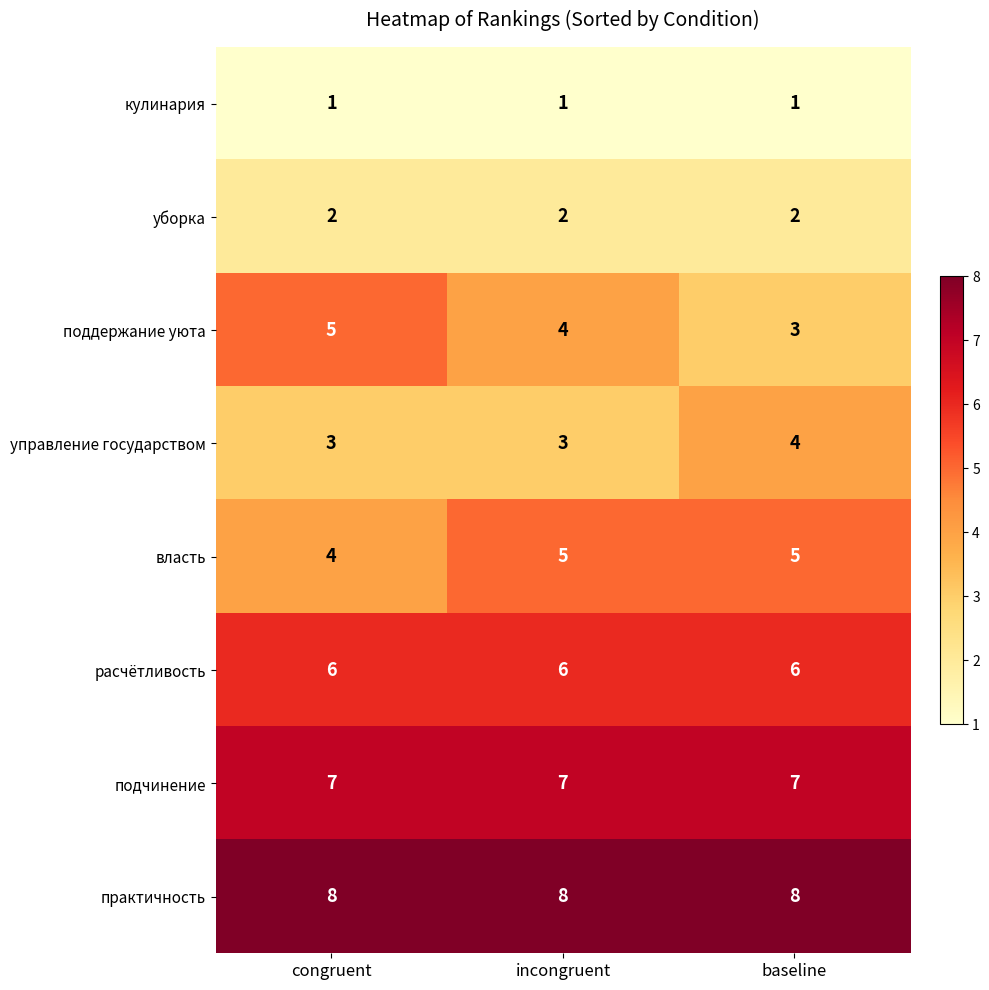

Which series has the largest total across all categories?

практичность